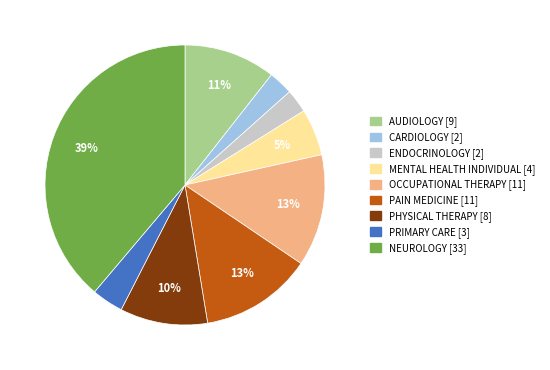

Do MENTAL HEALTH INDIVIDUAL and NEUROLOGY together represent more than half of the pie?

No